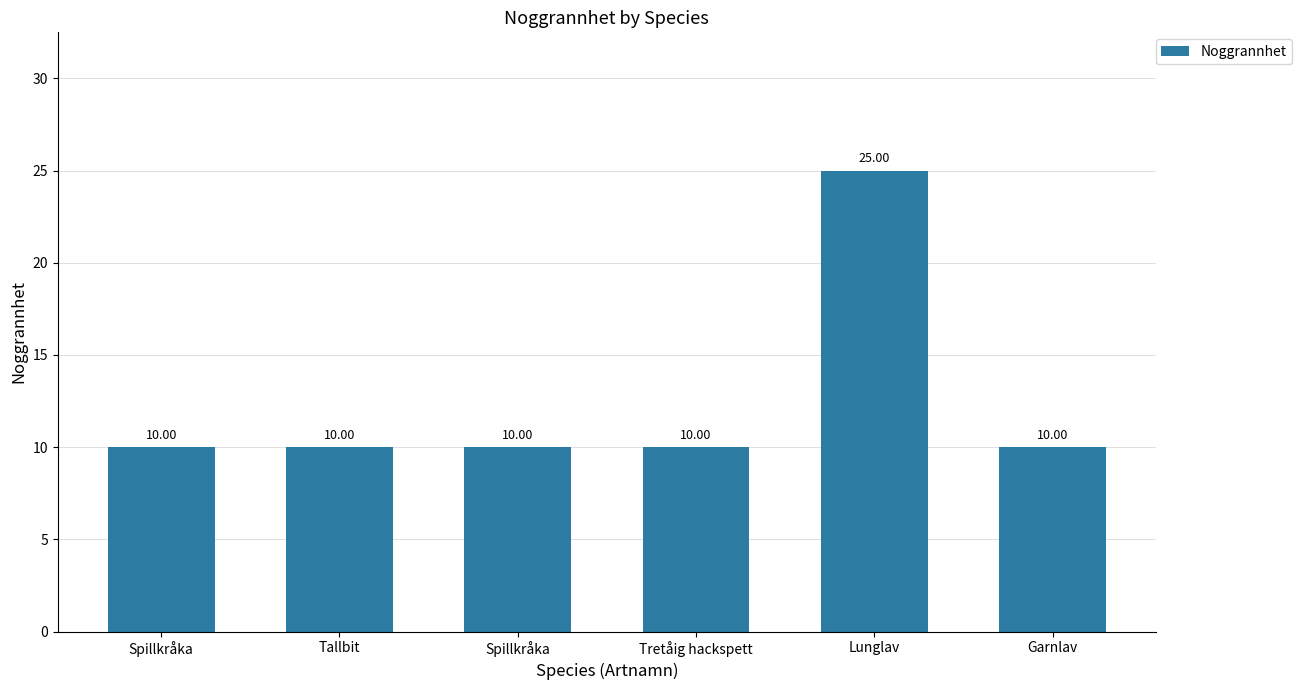

Count the number of values greater than 10.

1